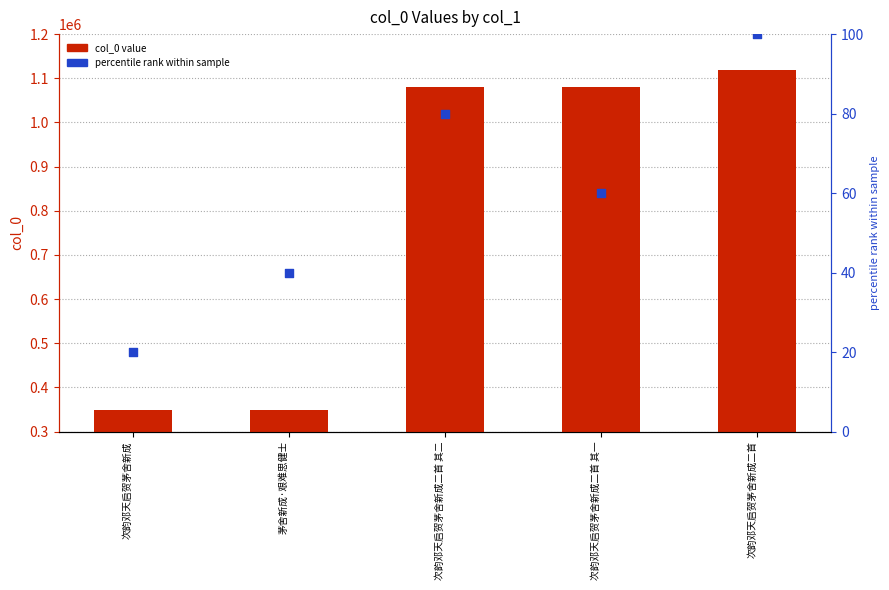

What are all the series names shown in the legend?

col_0 value, percentile rank